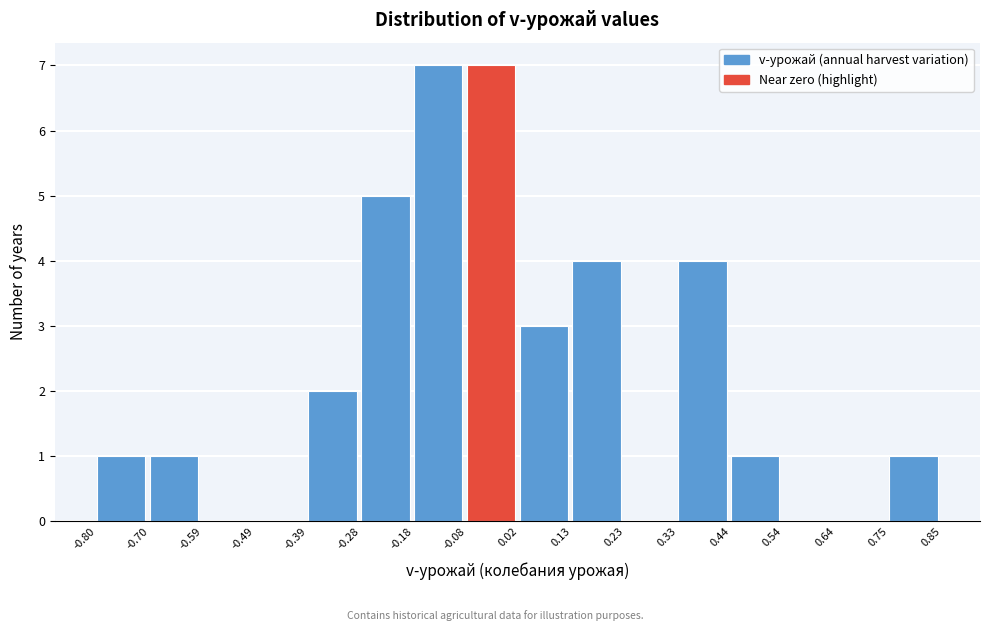

What is the height of the bar covering -0.70 to -0.59 on the x-axis? The values are not printed on the chart, so give them approximately, as read against the axis.

1